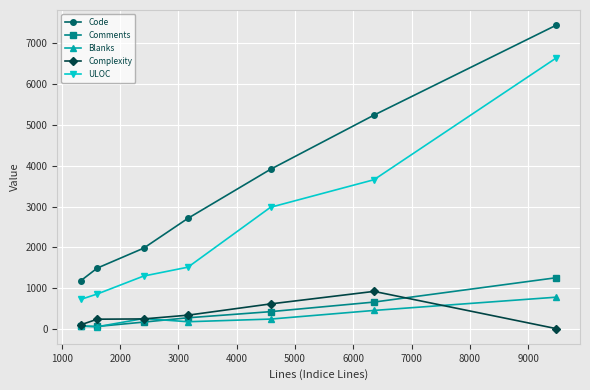

True or false: Comments has more than 1 points higher than both neighbors.

False